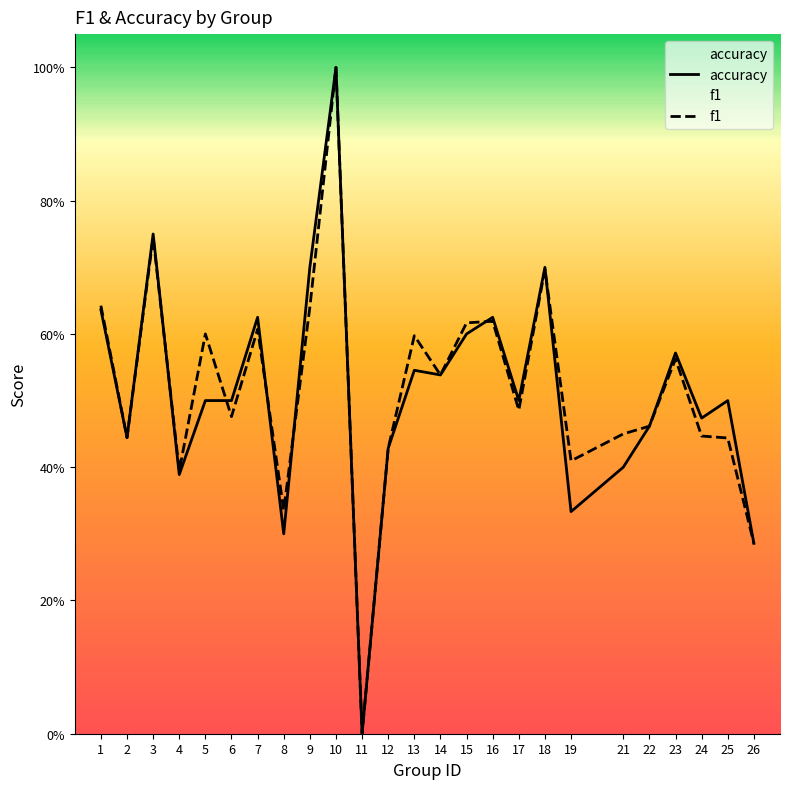

What is the average value of the accuracy series?

0.5